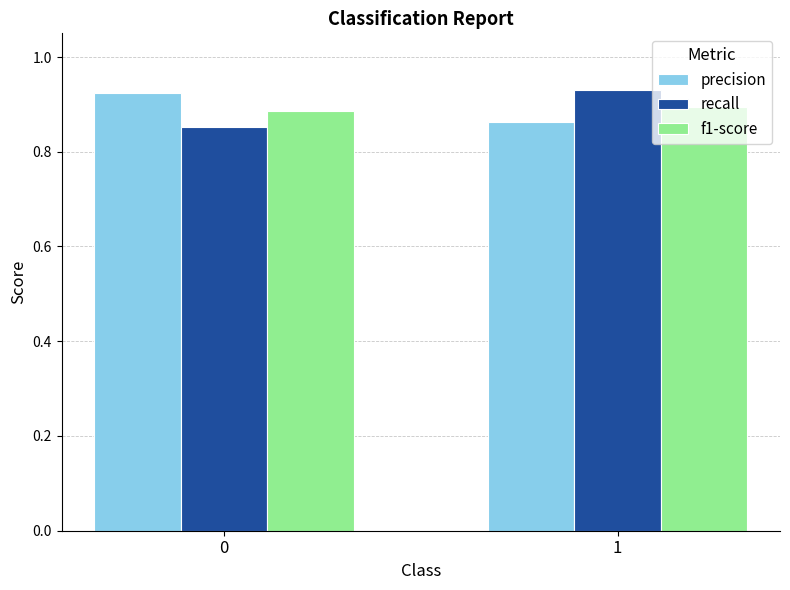

List the labels in order of precision value, largest first.

0, 1